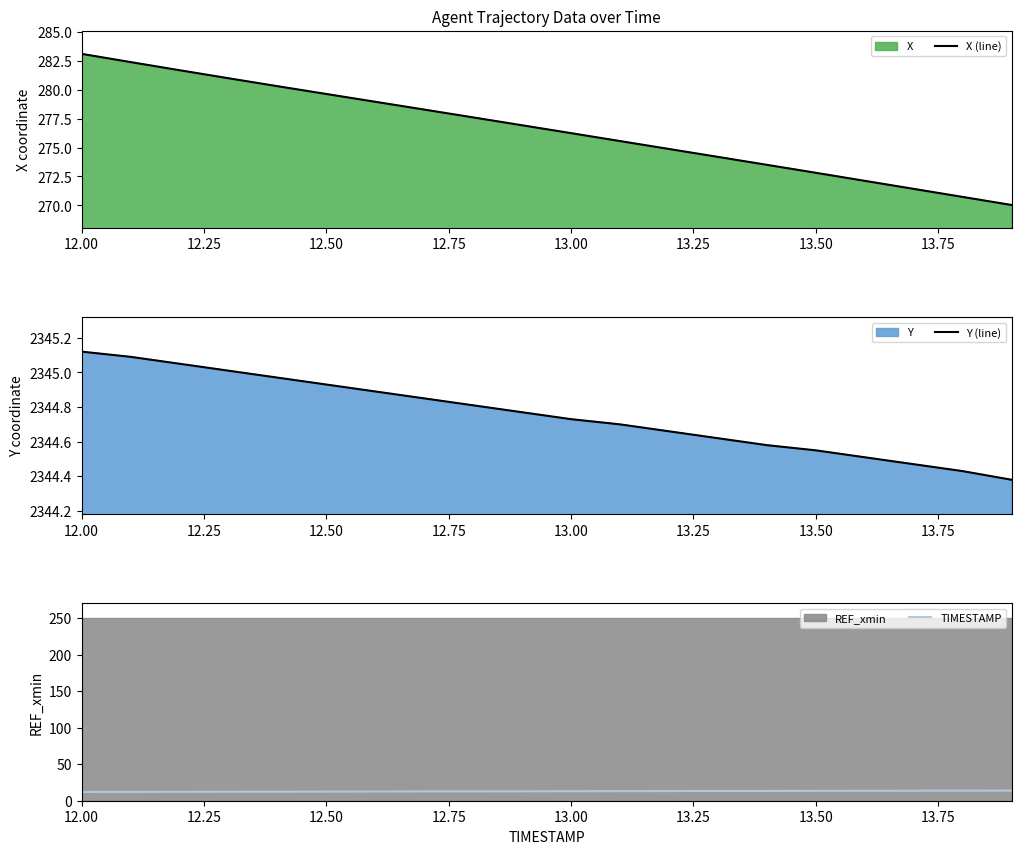

Reading left to right, list all the values displayed in this chart.

X (line): 283.1	282.4	281.7	281.0	280.3	279.6	279.0	278.3	277.6	276.9	276.2	275.6	274.9	274.2	273.5	272.8	272.1	271.4	270.7	270.0
Y (line): 2345.1	2345.1	2345.1	2345.0	2345.0	2344.9	2344.9	2344.8	2344.8	2344.8	2344.7	2344.7	2344.7	2344.6	2344.6	2344.6	2344.5	2344.5	2344.4	2344.4
TIMESTAMP: 12.0	12.1	12.2	12.3	12.4	12.5	12.6	12.7	12.8	12.9	13.0	13.1	13.2	13.3	13.4	13.5	13.6	13.7	13.8	13.9